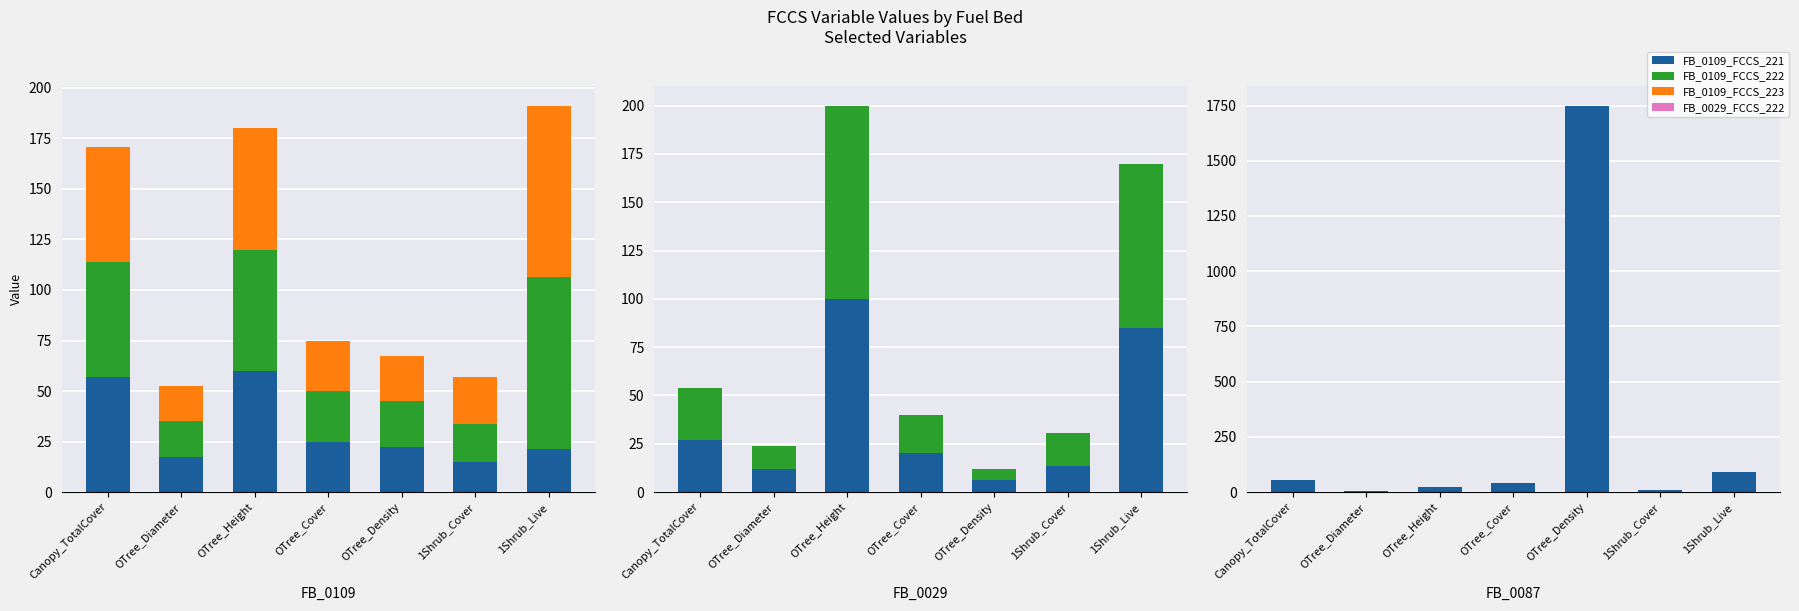

What is the difference between the maximum and minimum values in the FB_0109_FCCS_222 series?

67.5